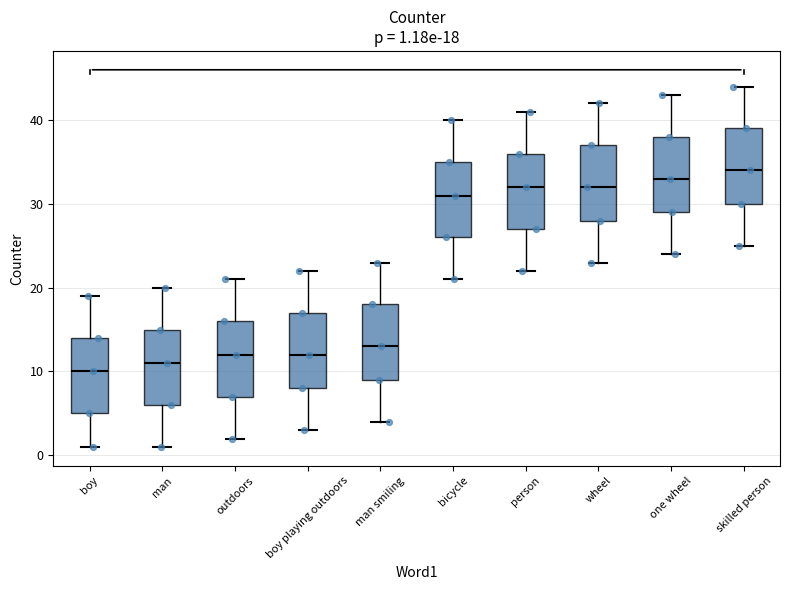

Which box's median line is the lowest?

boy